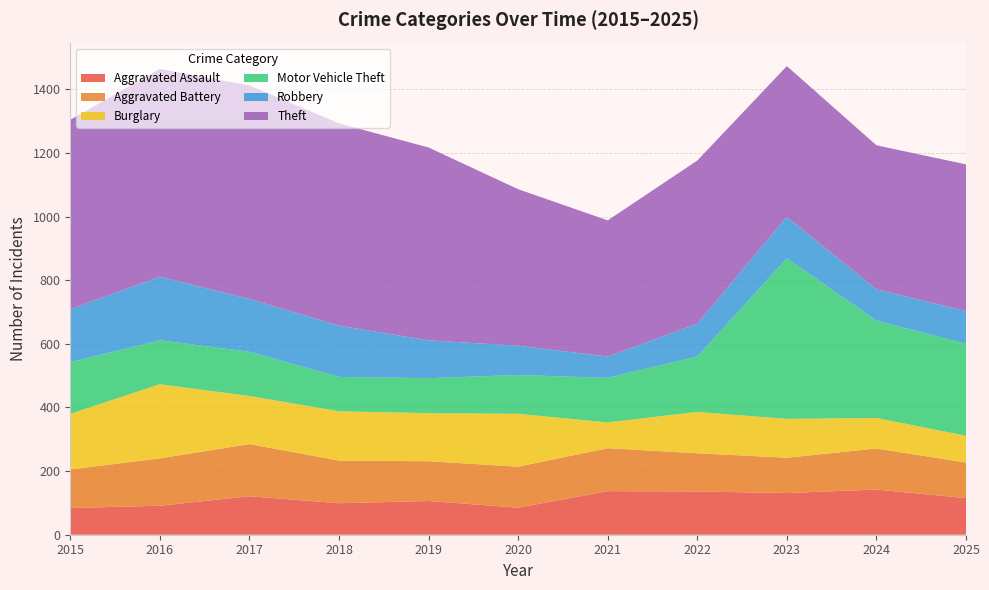

Reading left to right, transcribe all the data shown in this chart.

Aggravated Assault: 2015=84	2016=91	2017=121	2018=99	2019=106	2020=85	2021=137	2022=136	2023=131	2024=142	2025=115
Aggravated Battery: 2015=121	2016=149	2017=164	2018=134	2019=125	2020=129	2021=135	2022=120	2023=111	2024=129	2025=112
Burglary: 2015=175	2016=233	2017=151	2018=155	2019=151	2020=166	2021=81	2022=130	2023=122	2024=96	2025=84
Motor Vehicle Theft: 2015=162	2016=138	2017=139	2018=108	2019=110	2020=122	2021=140	2022=174	2023=505	2024=306	2025=289
Robbery: 2015=167	2016=200	2017=166	2018=161	2019=119	2020=92	2021=67	2022=103	2023=130	2024=98	2025=103
Theft: 2015=595	2016=653	2017=671	2018=636	2019=606	2020=492	2021=428	2022=513	2023=474	2024=453	2025=461